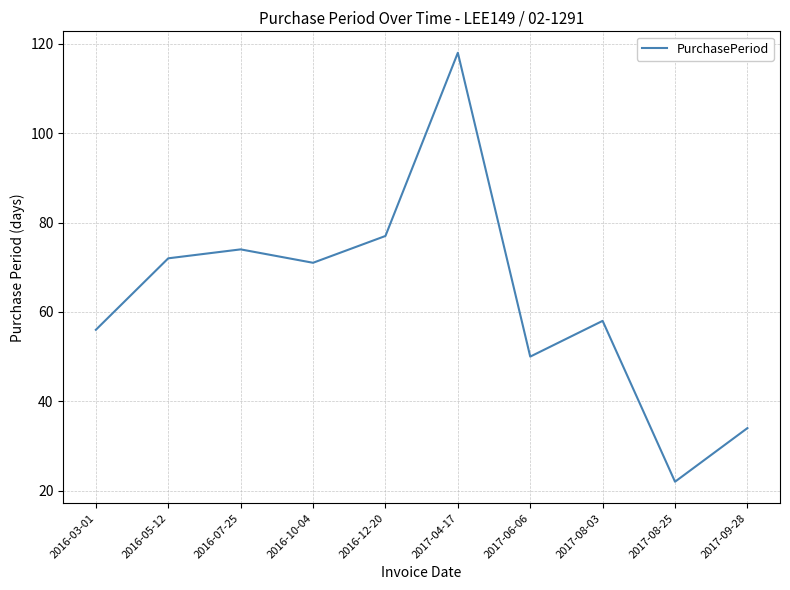

Reading left to right, extract all data points from this chart.

56	72	74	71	77	118	50	58	22	34